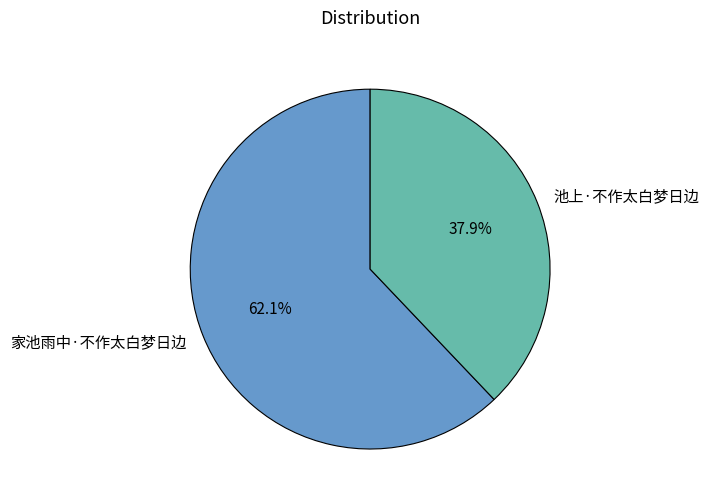

The 池上·不作太白梦日边 slice represents 38% of the pie. True or false?

True